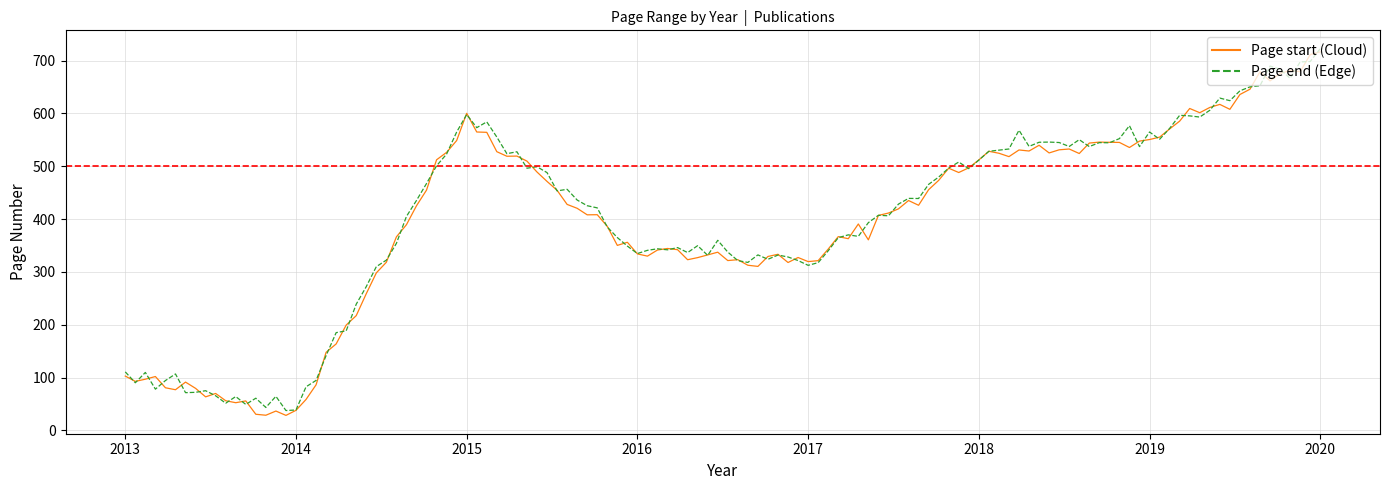

What value does the Page end series have at 2020, to the nearest 100?

900